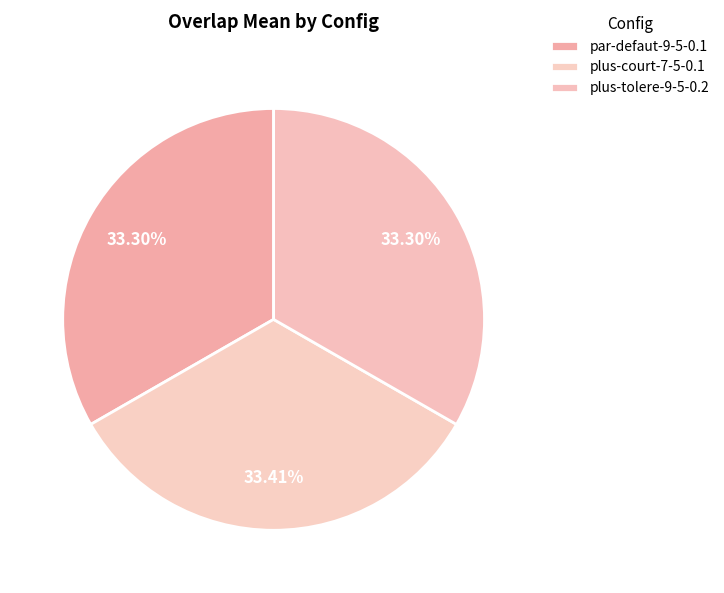

Count the number of slices in the pie.

3